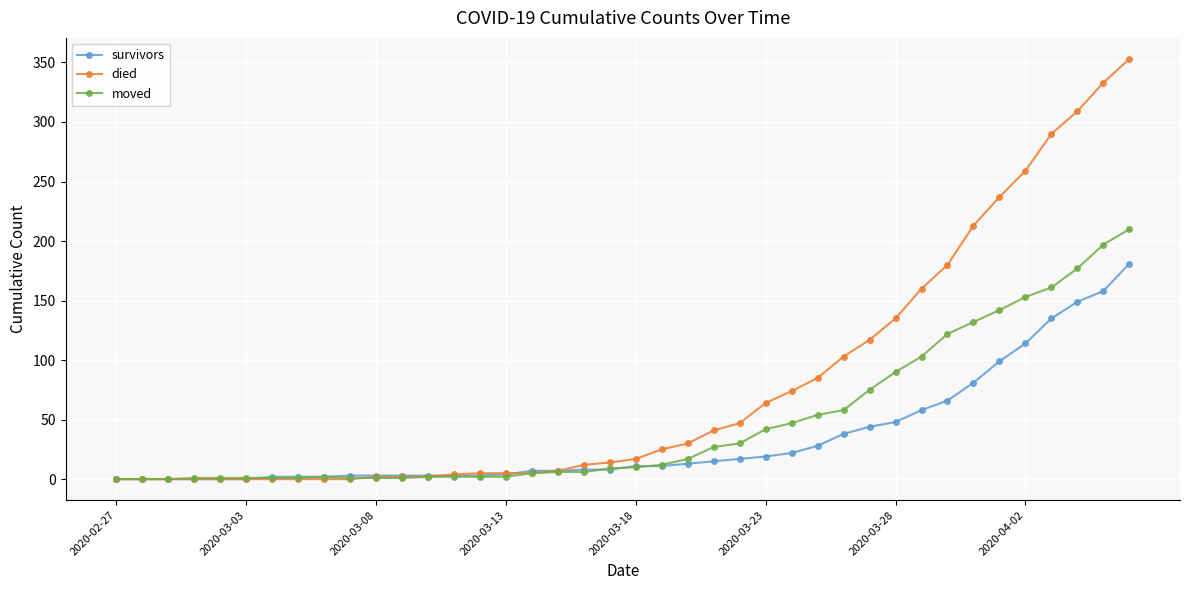

List the series in order of their overall mean, lowest first.

survivors, moved, died